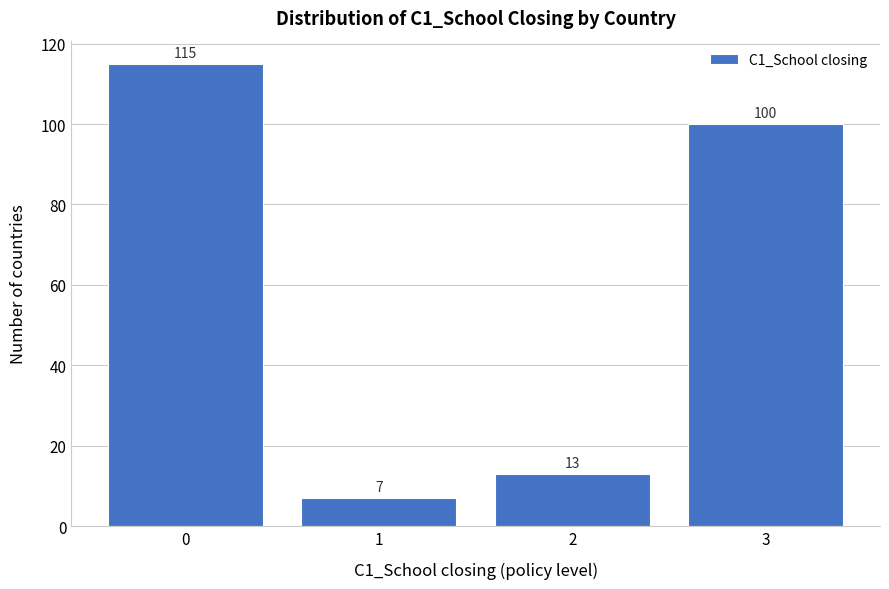

Reading left to right, what are all the values shown in this chart?

115	7	13	100